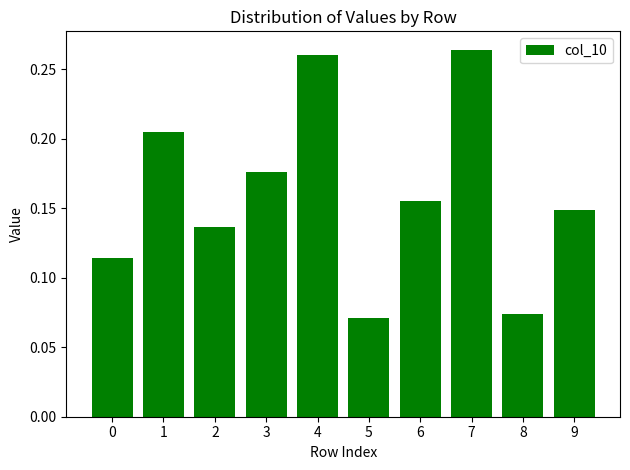

True or false: the data shows 0.3 at 1.

False